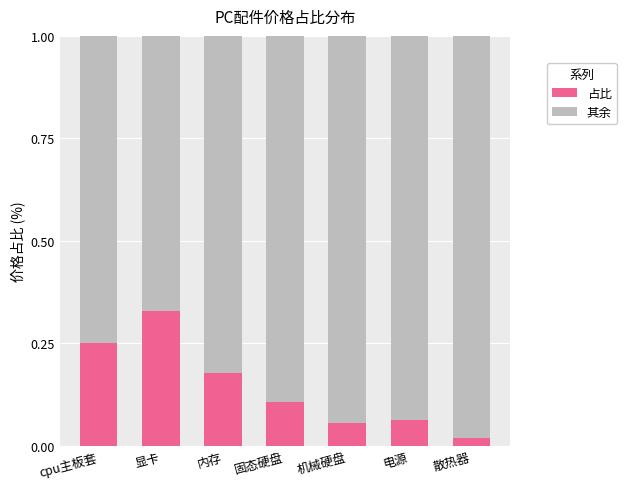

Where is 占比 nearest to the value 0?

散热器